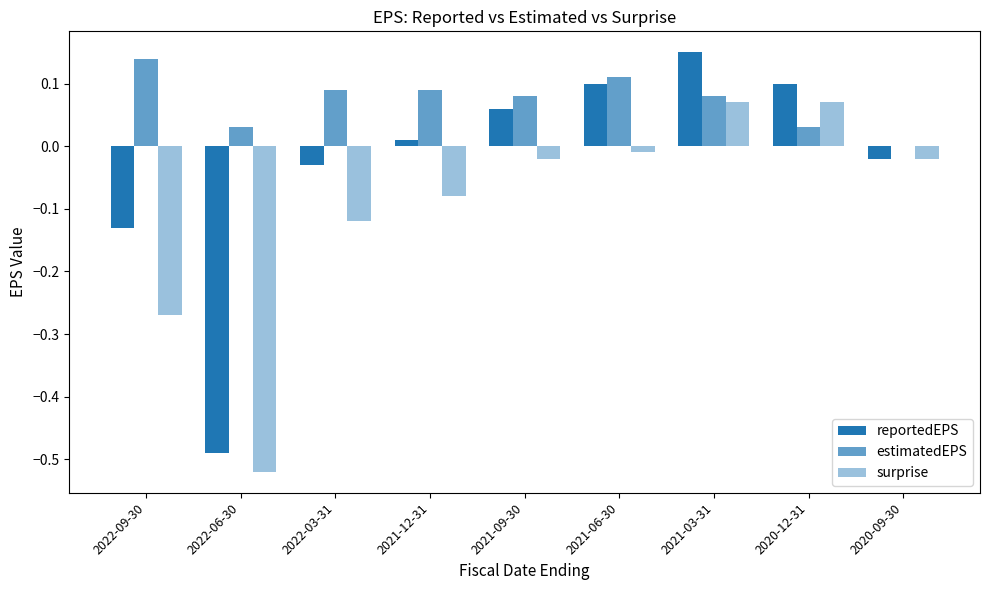

Is it true that reportedEPS equals 0.0 at 2021-12-31?

True